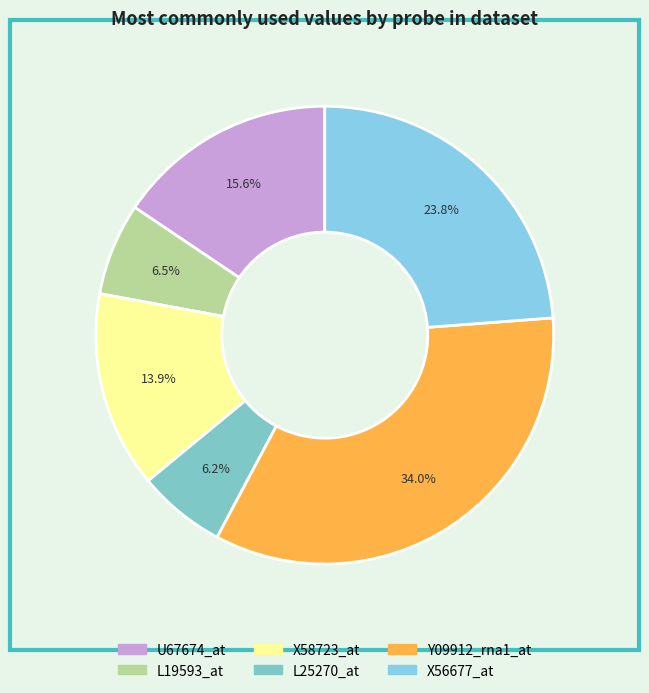

Does X58723_at account for over 50% of the chart?

No